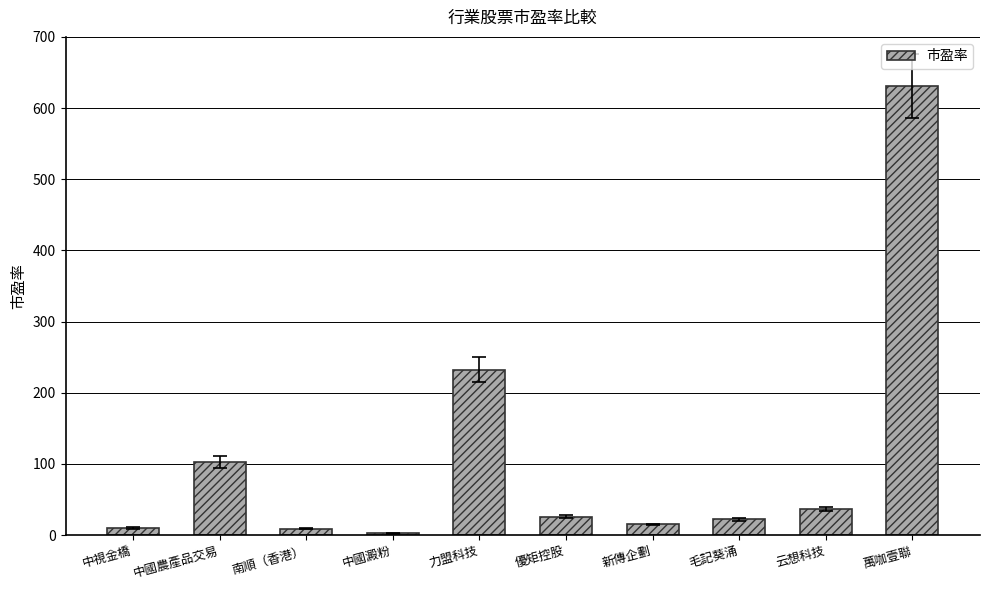

What is the difference between the values at 力盟科技 and 云想科技?

196.1